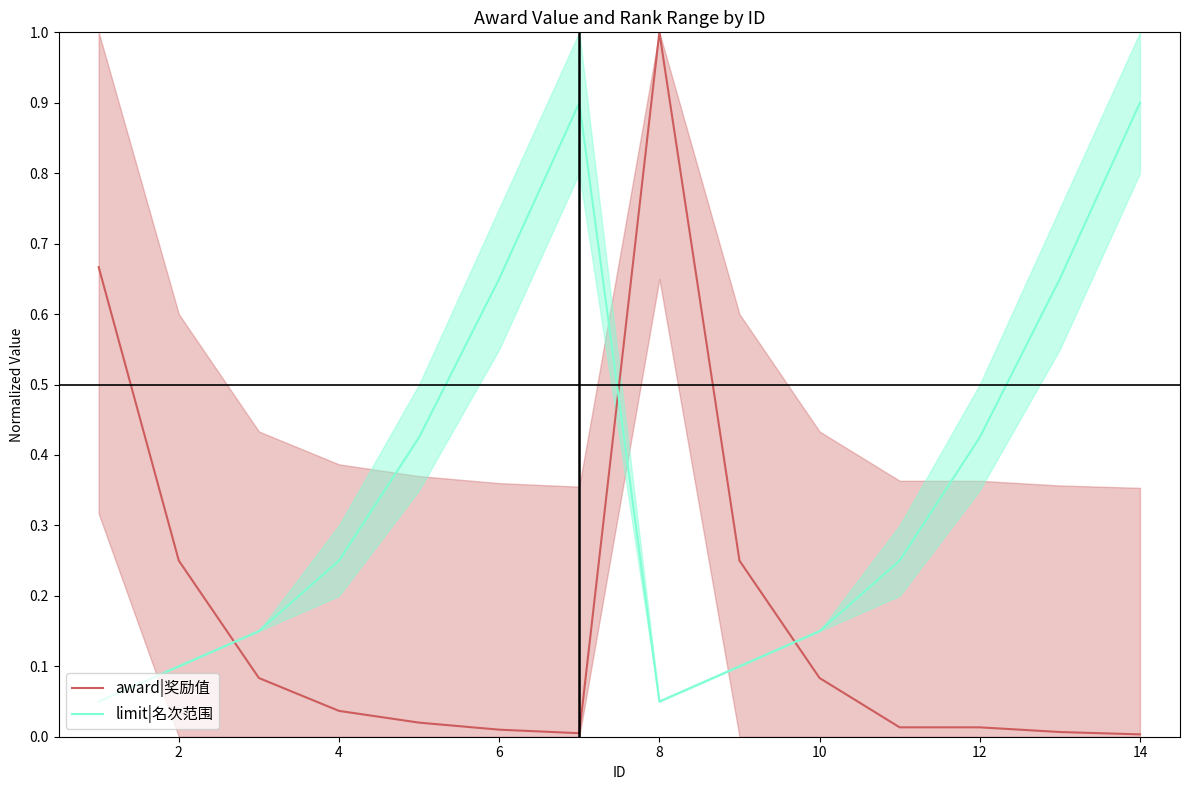

Is this an area chart (filled region under the line)?

No